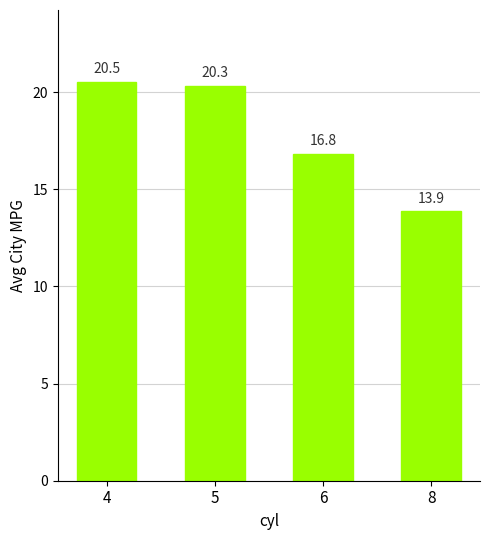

What is the sum of all values?

71.5